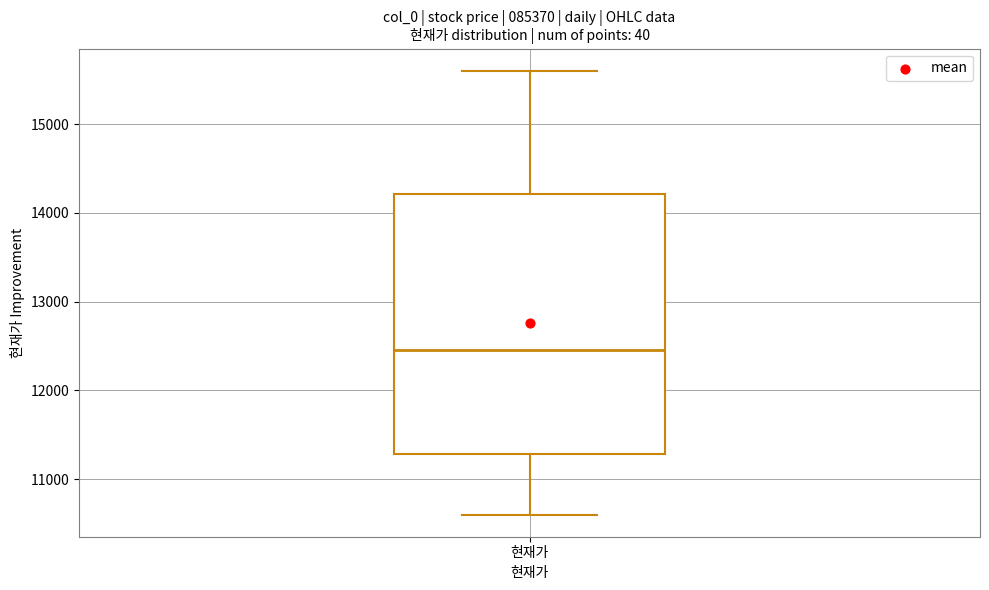

Transcribe this box plot: give where the median line is, the range the box spans, and where the two whiskers end, as read against the y-axis. The values are not printed on the chart, so give them approximately, as read against the axis.

median 12500, box 11300 to 14200, whiskers 10600 to 15600